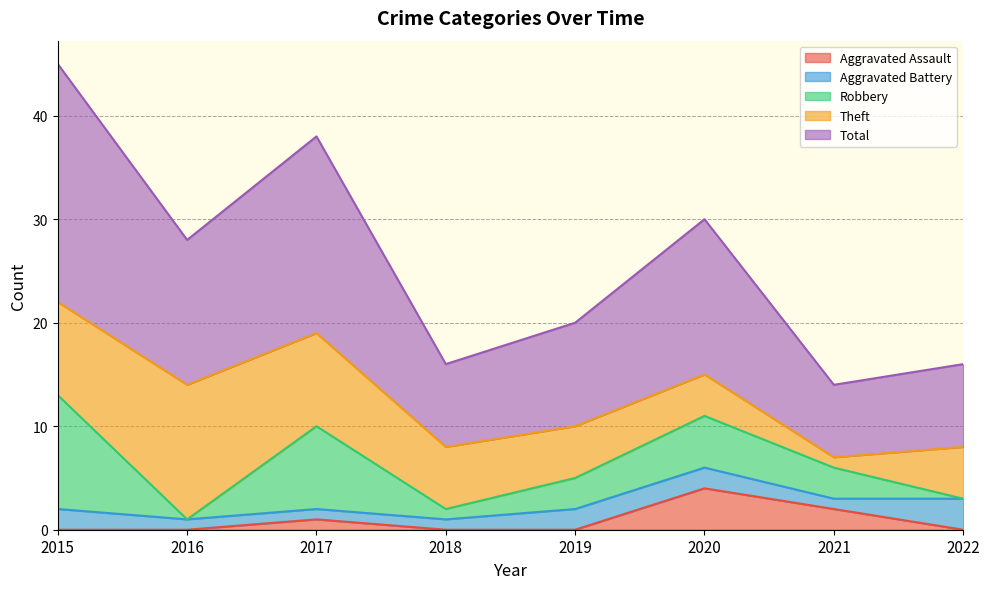

What is the total value across all series at 2015?

45